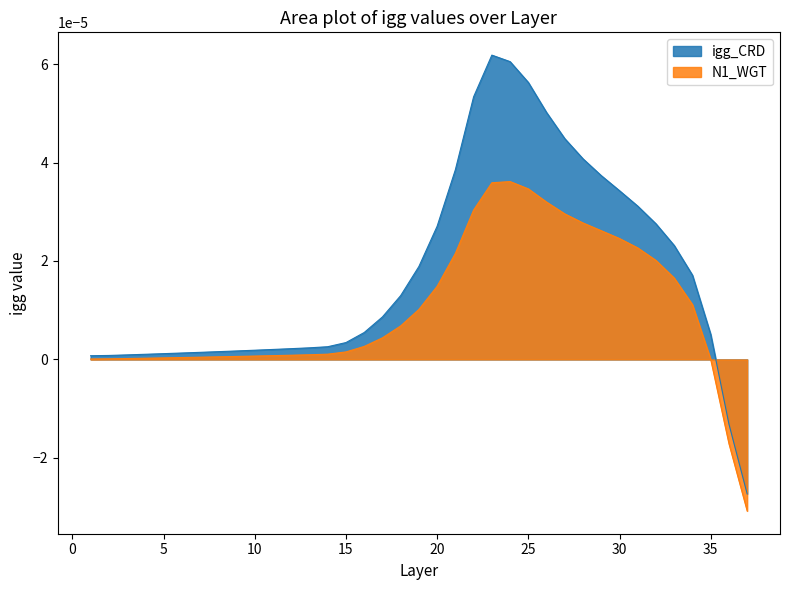

Rank the series by their average value, from lowest to highest.

N1_WGT, igg_CRD